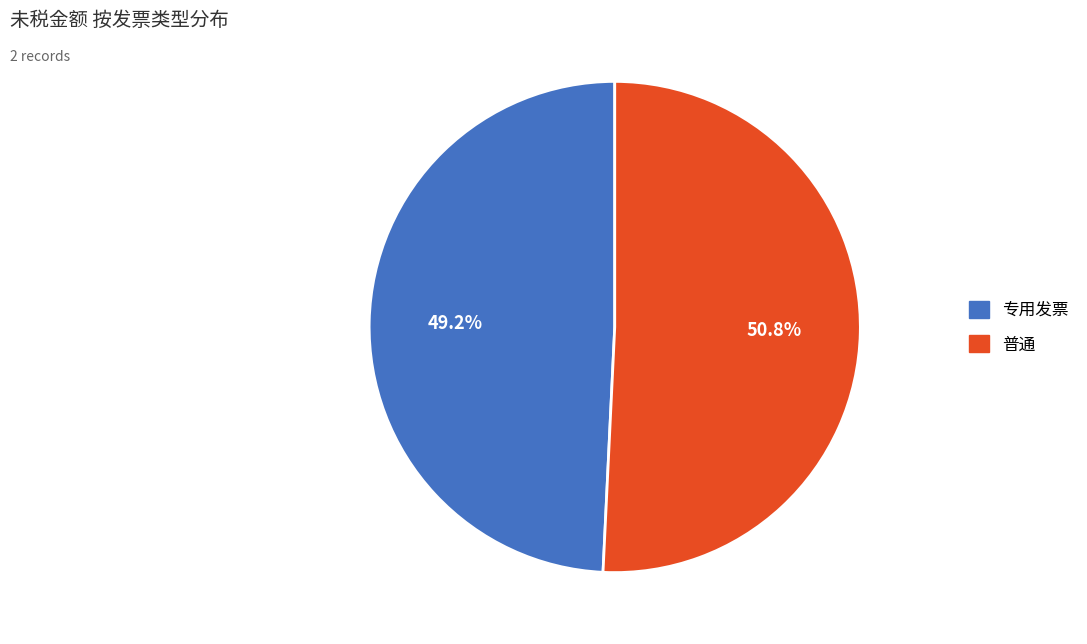

Rank the categories by value from lowest to highest.

专用发票, 普通